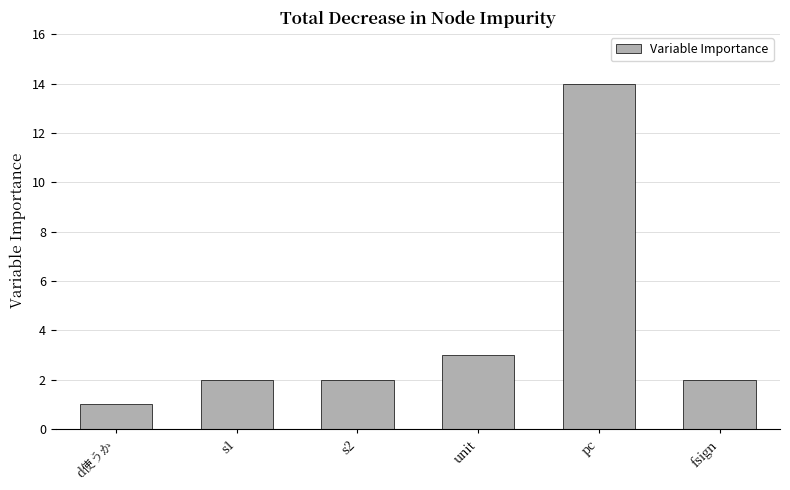

Approximately how many times larger is the value at fsign compared to s2?

1.0